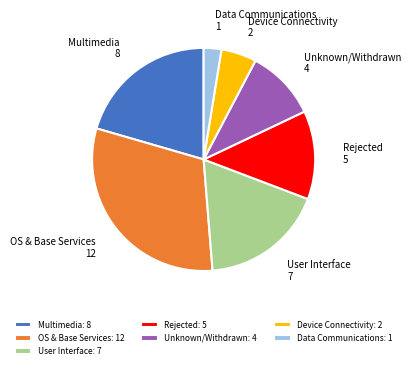

Which category has the biggest portion of the pie?

OS & Base Services